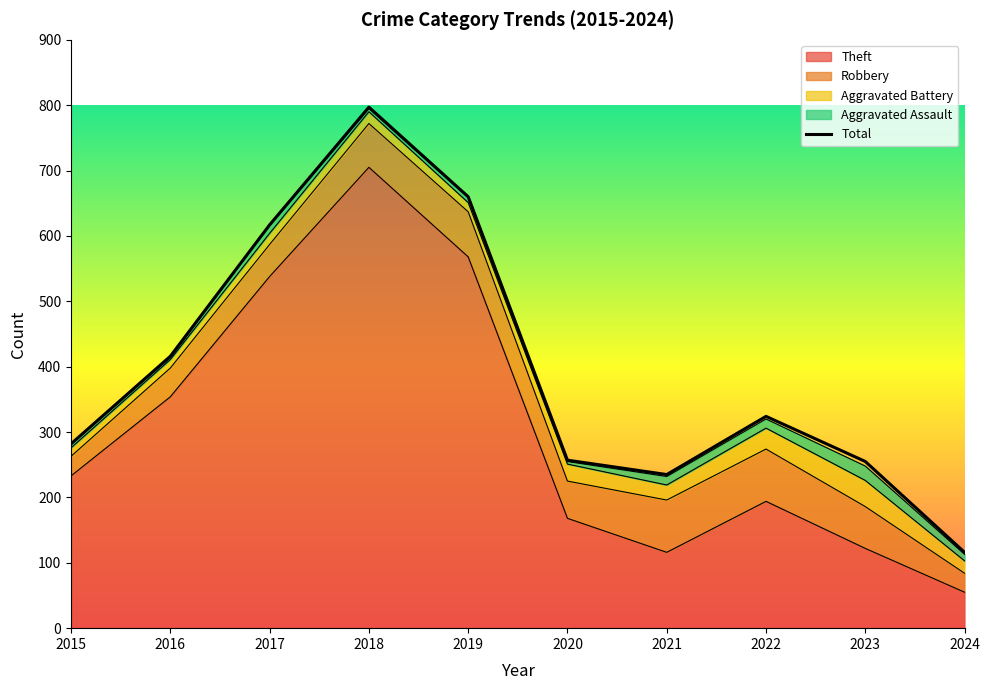

Rank the categories by value from lowest to highest.

2024, 2021, 2023, 2020, 2015, 2022, 2016, 2017, 2019, 2018